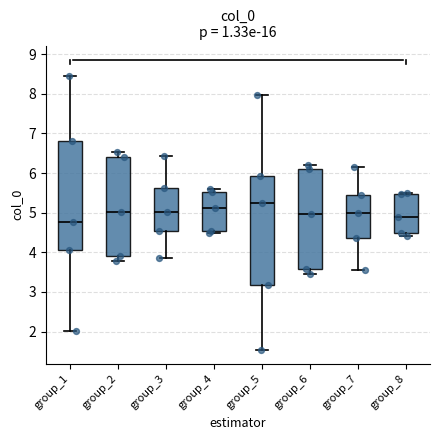

Which box has the highest median line?

group_5